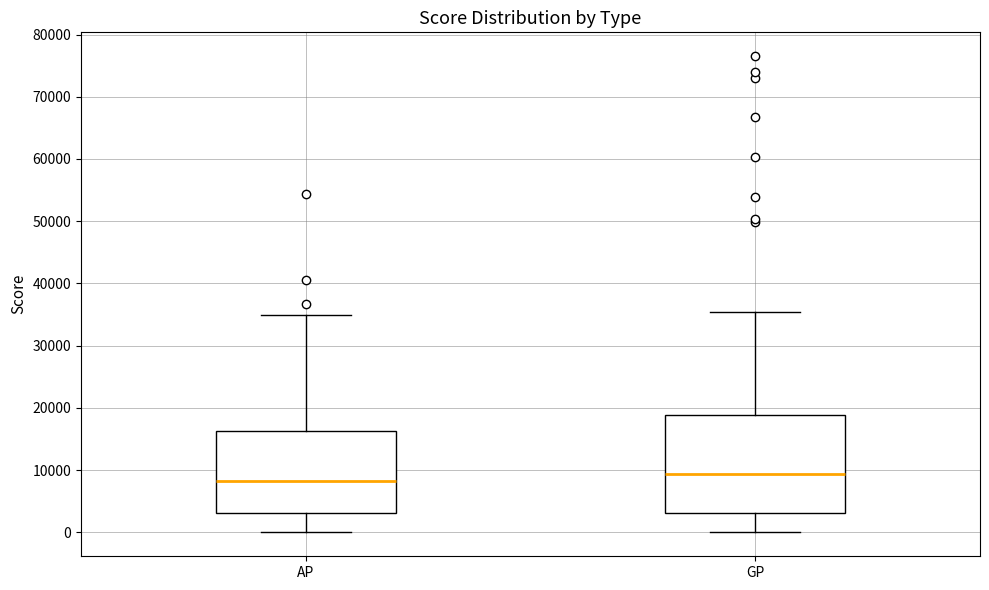

Which box has the highest median line?

GP